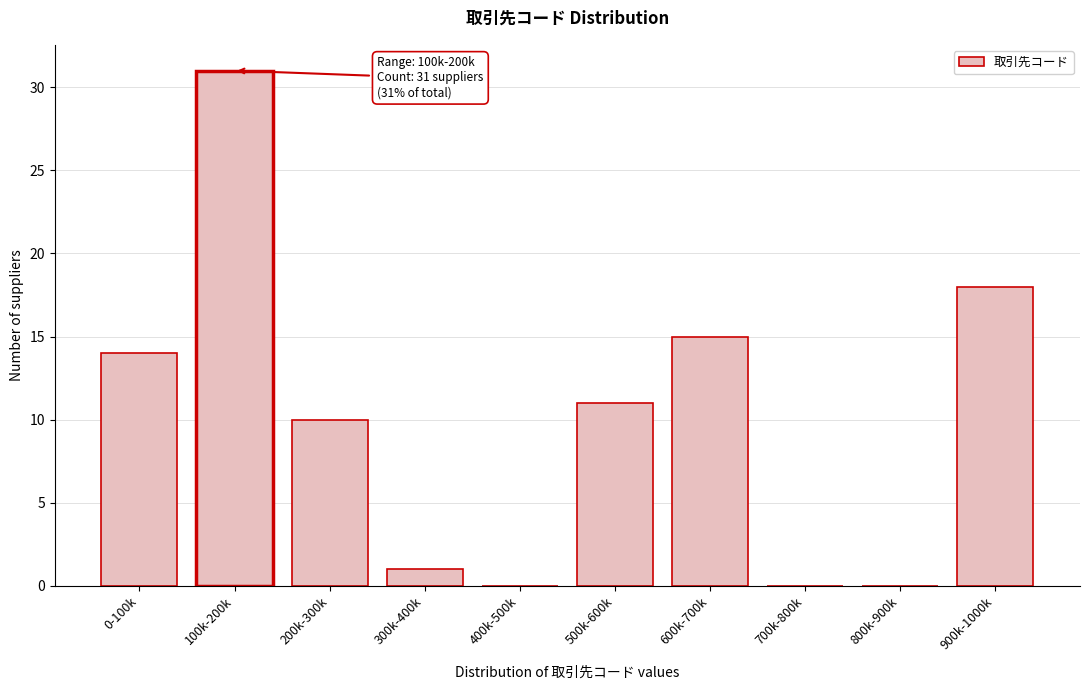

Reading left to right, list all the values displayed in this chart.

0-100k=14	100k-200k=31	200k-300k=10	300k-400k=1	400k-500k=0	500k-600k=11	600k-700k=15	700k-800k=0	800k-900k=0	900k-1000k=18